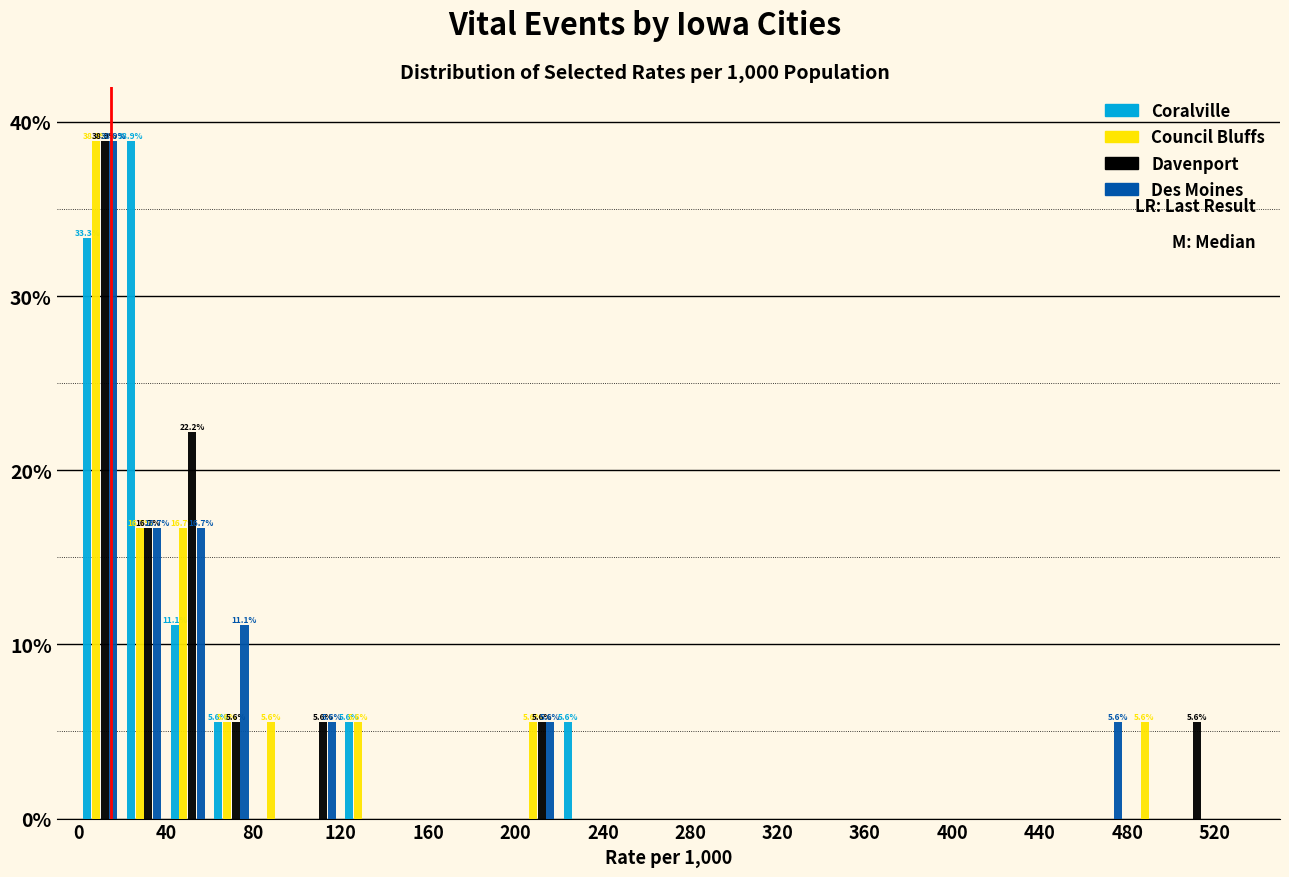

In the Davenport series, which range on the x-axis has the tallest bar?

0 to 20